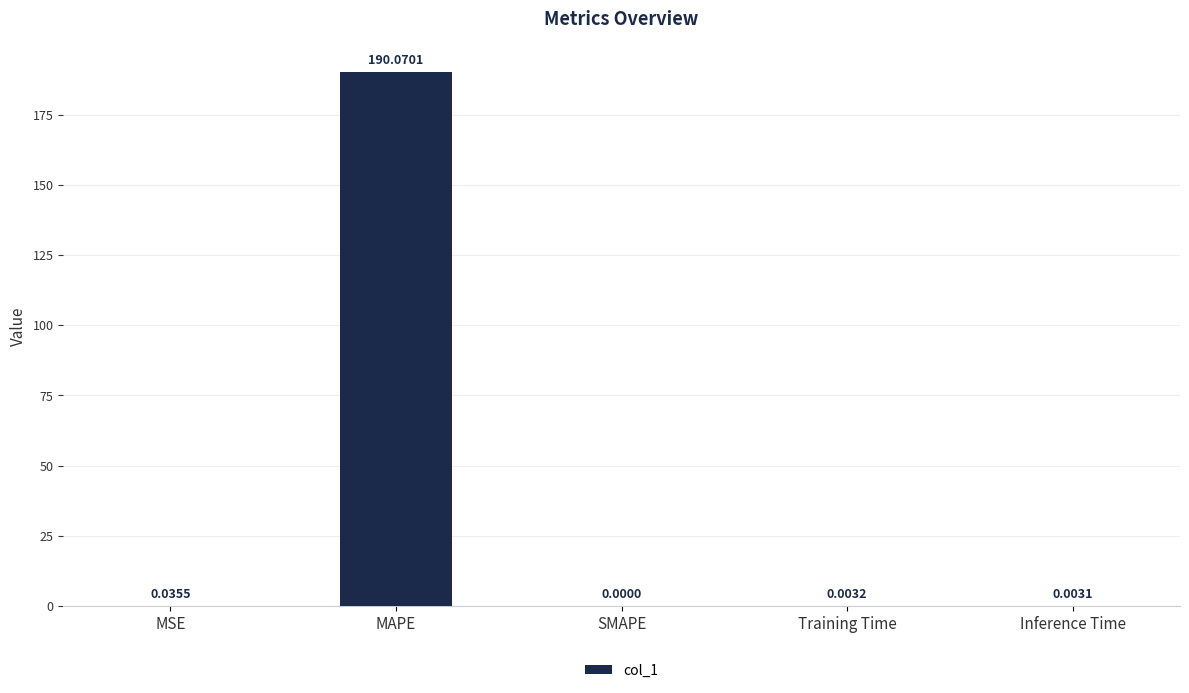

What is the sum of all values?

190.1